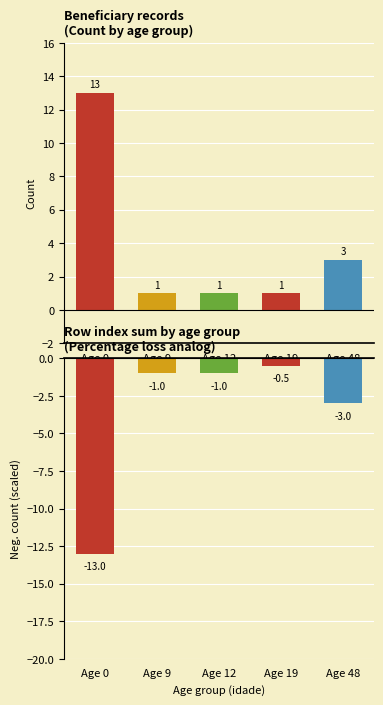

Rank the series at Age 9 from highest to lowest value.

Count, NúmLinha sum (scaled)